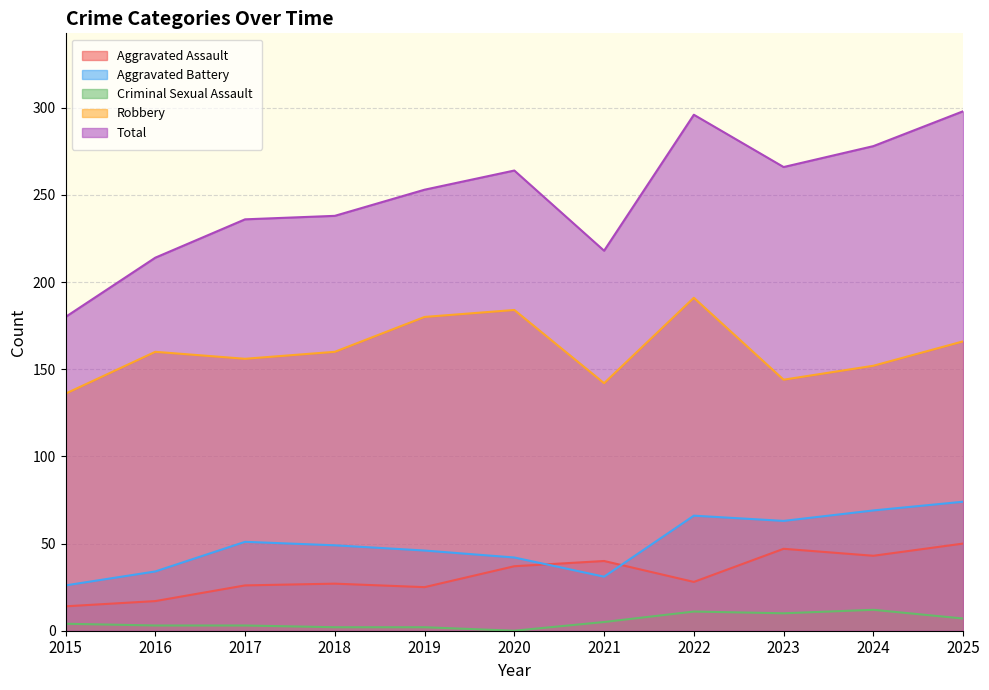

True or false: Total has more than 1 interior local peaks.

True